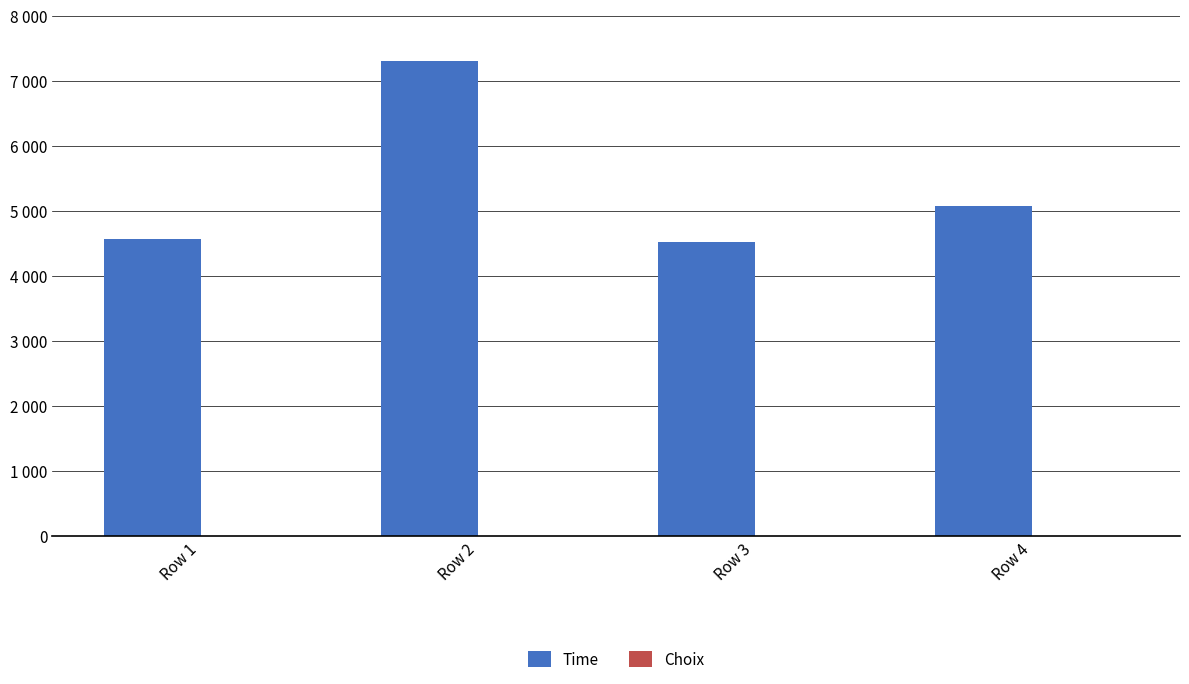

List the series in order of their overall mean, lowest first.

Choix, Time